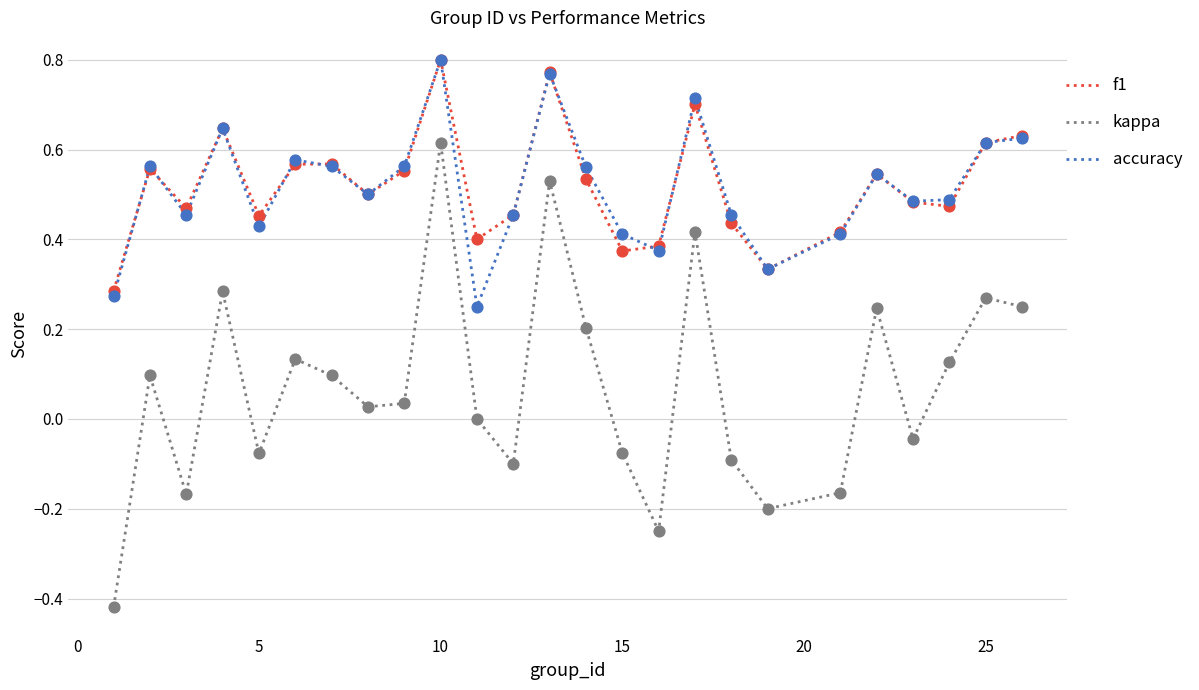

Which series has the widest spread of values?

kappa